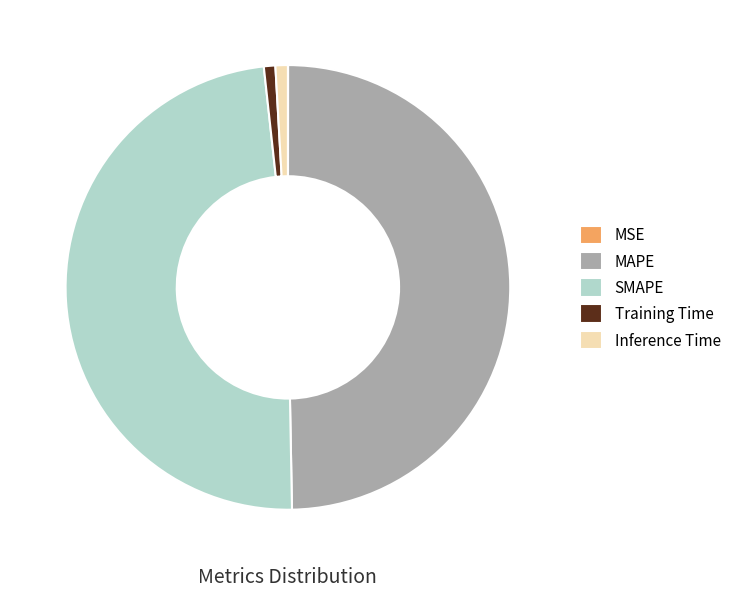

Do MAPE and Inference Time together represent more than half of the pie?

Yes